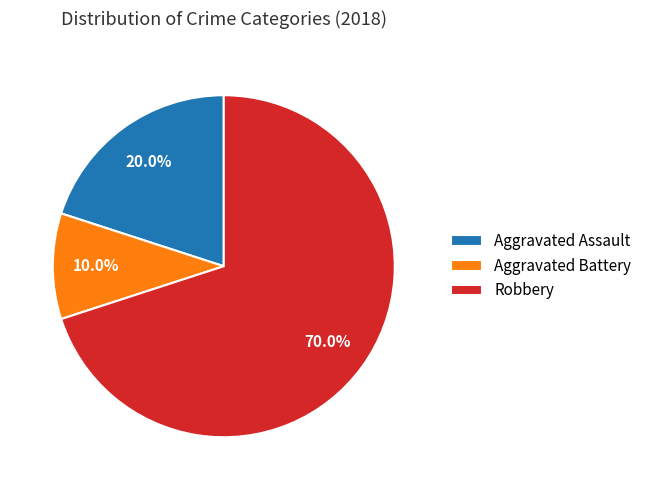

Is there a majority slice in this chart?

Yes